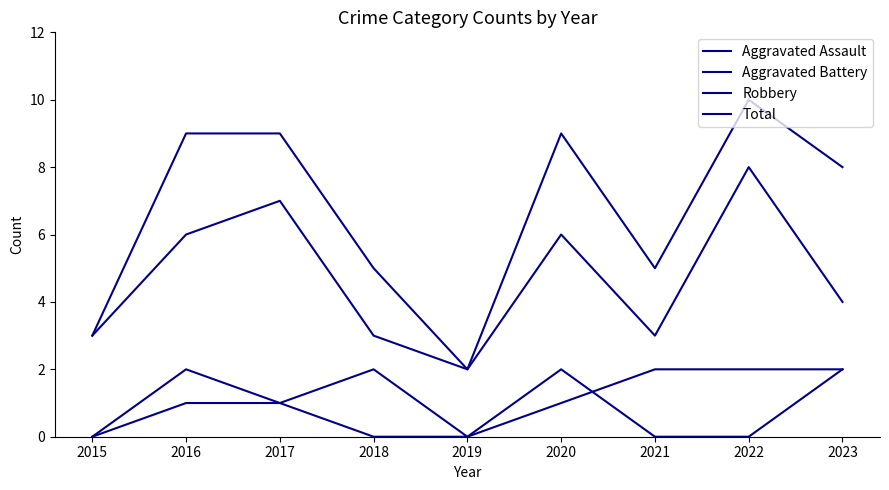

True or false: Total and Aggravated Battery intersect in this chart.

False